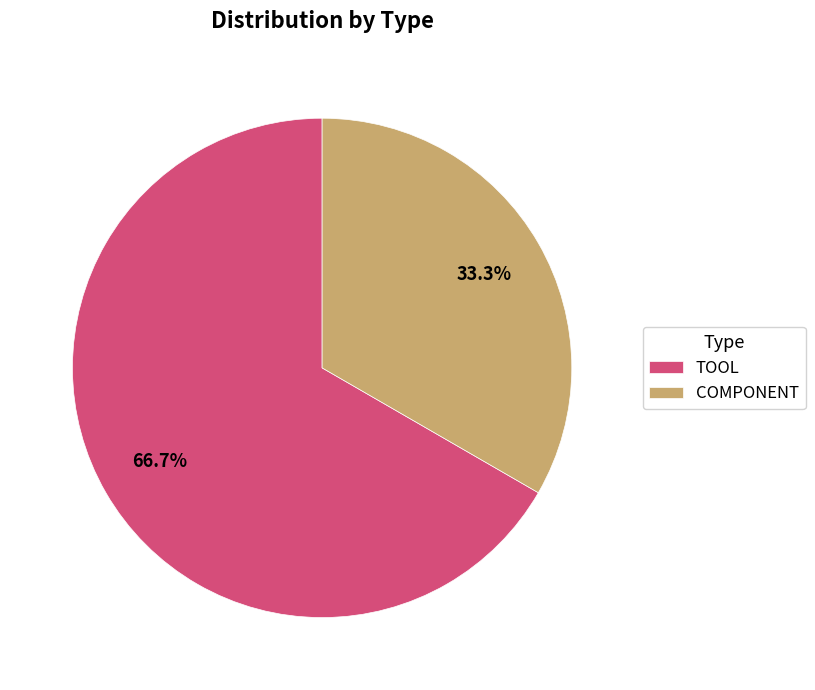

Which slice is the largest?

TOOL